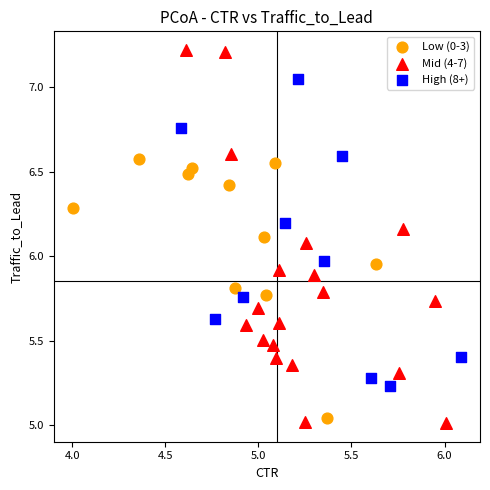

Which series has the widest spread of Y values?

Mid (4-7)